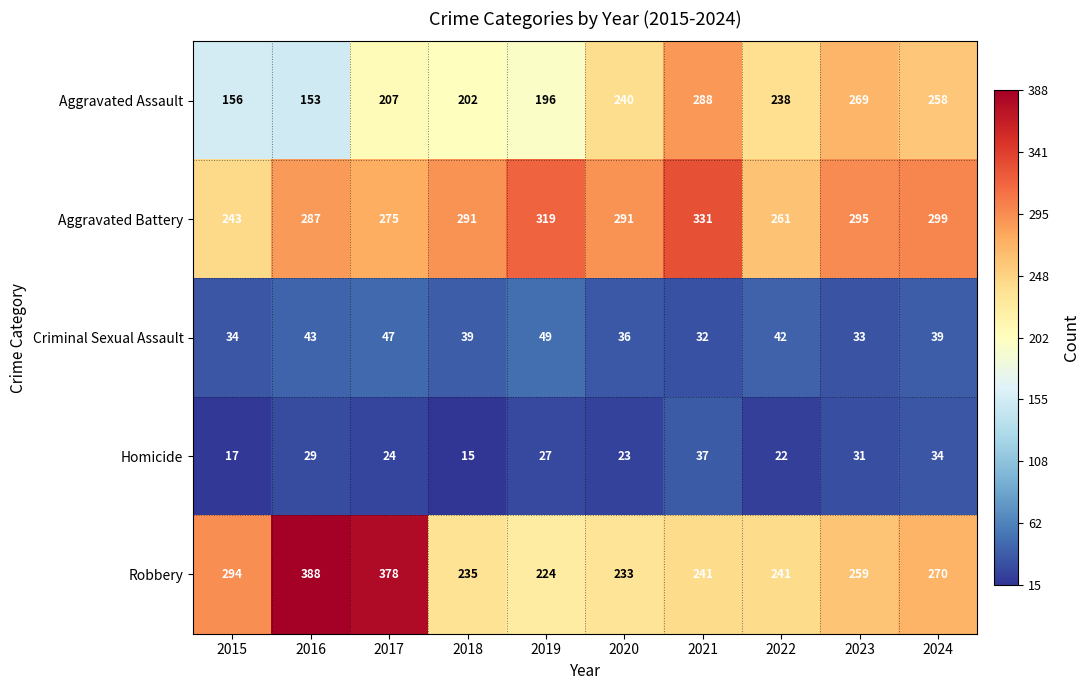

Count the number of categories in the chart.

10